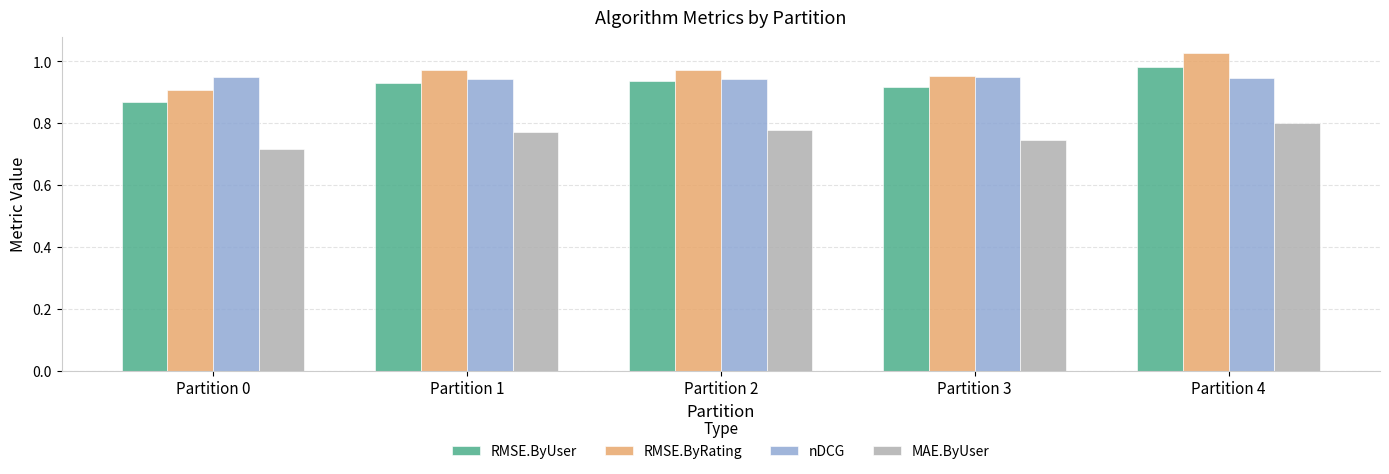

Which series has the widest spread of values?

RMSE.ByRating